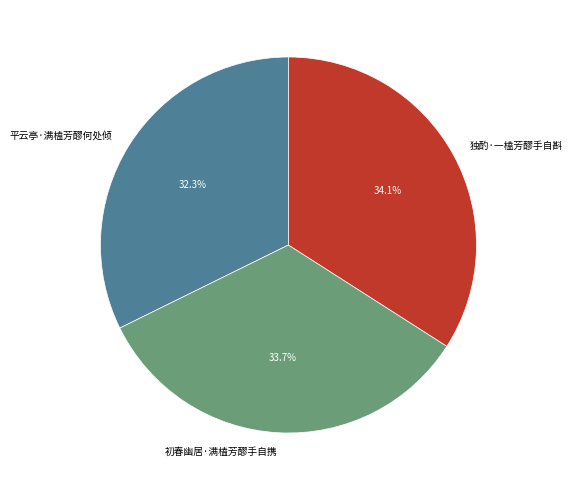

What is the smallest slice in the pie chart?

平云亭·满榼芳醪何处倾